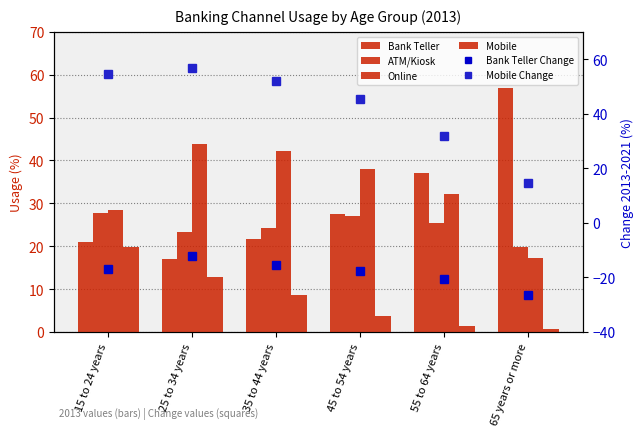

Between 25 to 34 years and 15 to 24 years, which is larger?

15 to 24 years